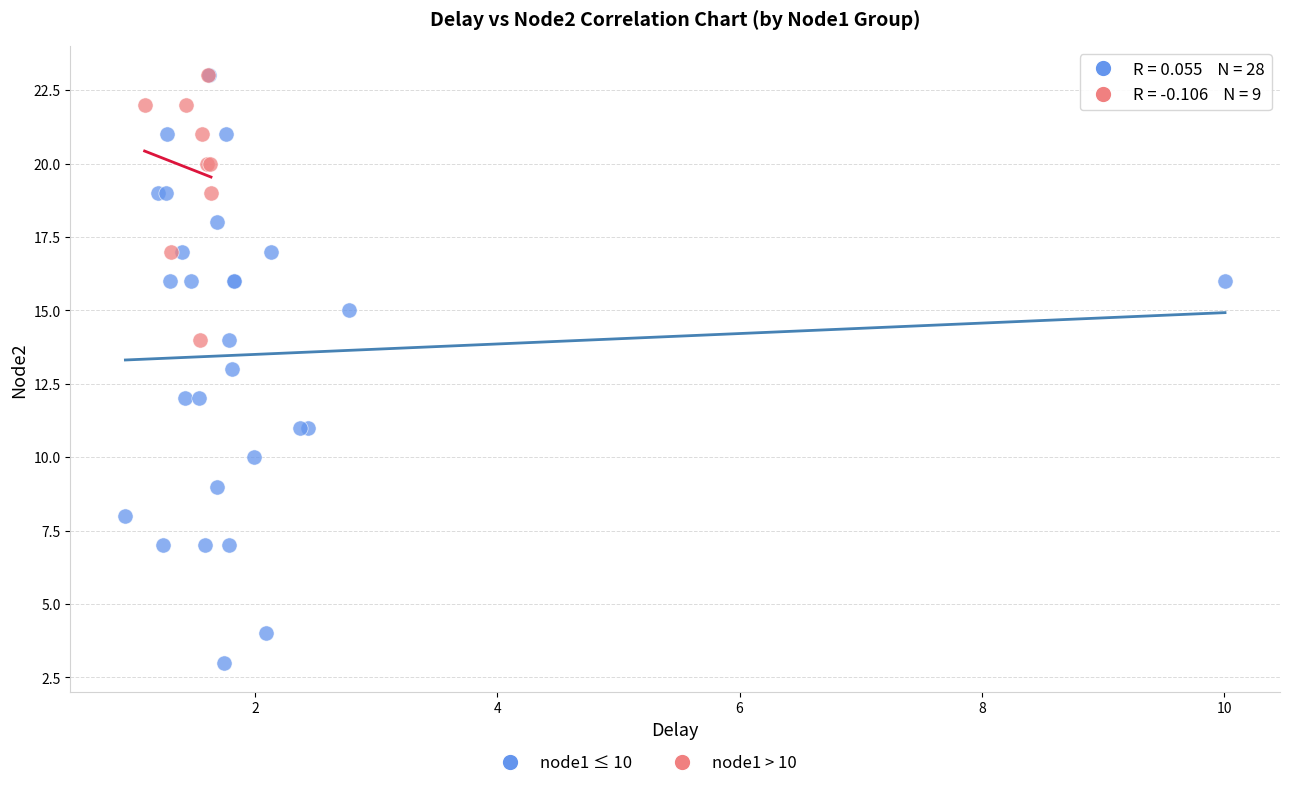

Which series has the widest spread of Y values?

node1 ≤ 10